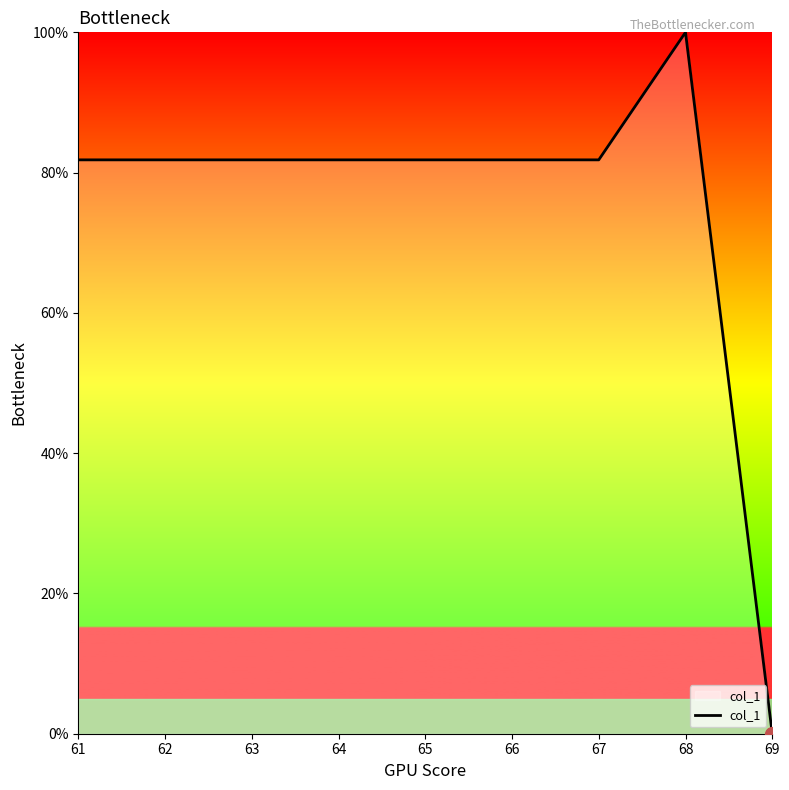

Which label corresponds to the smallest value in the chart?

69